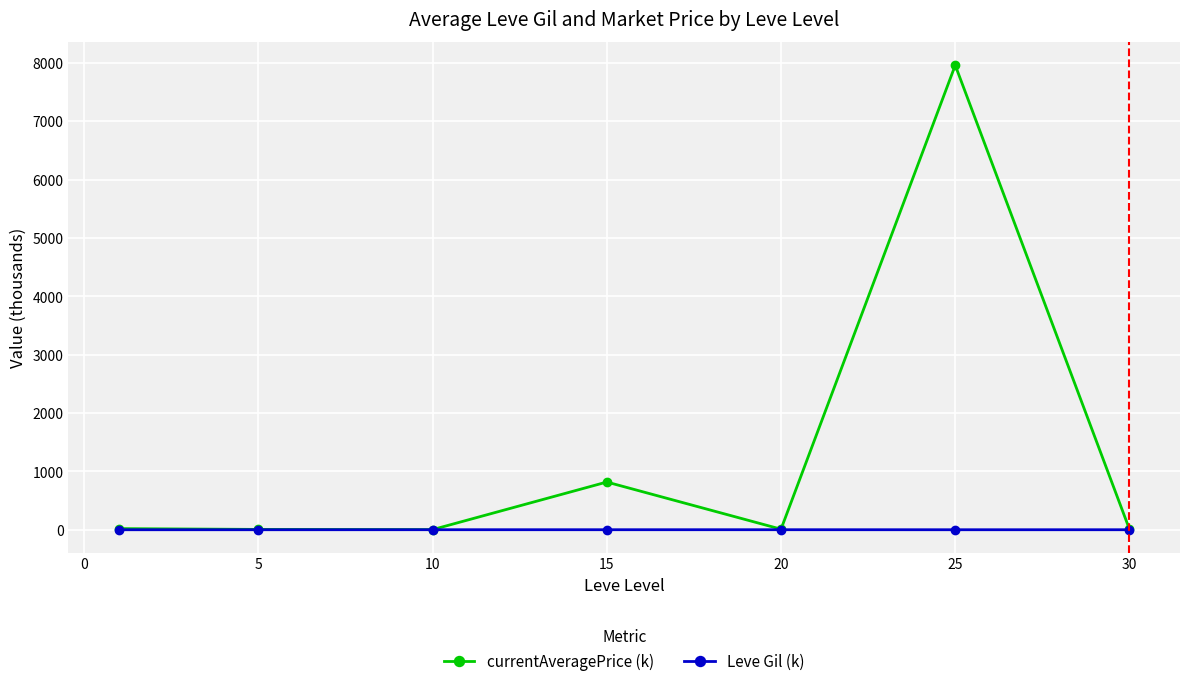

Which series has the largest range (max minus min)?

currentAveragePrice (k)